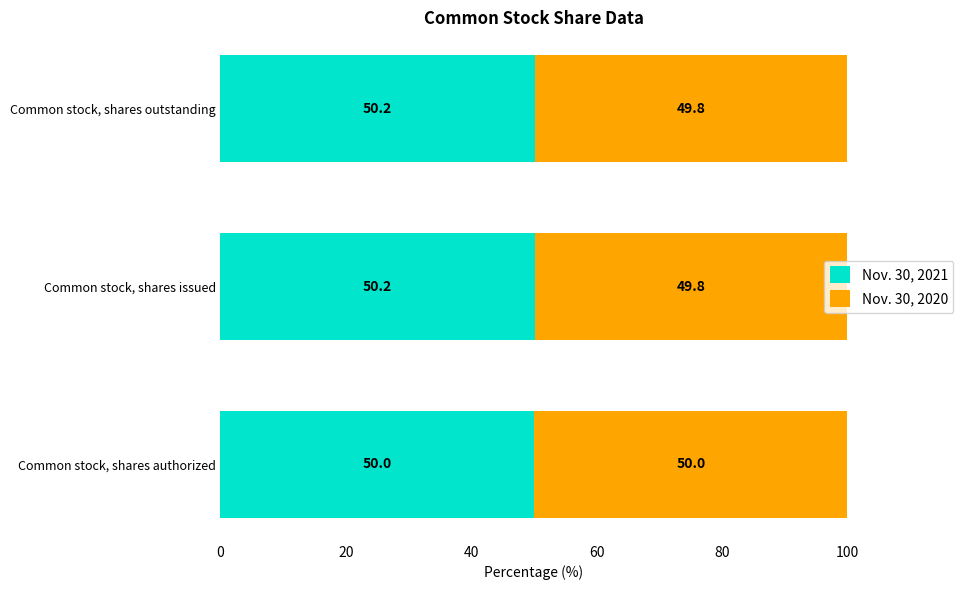

At which label does Nov. 30, 2021 reach its minimum?

Common stock, shares authorized